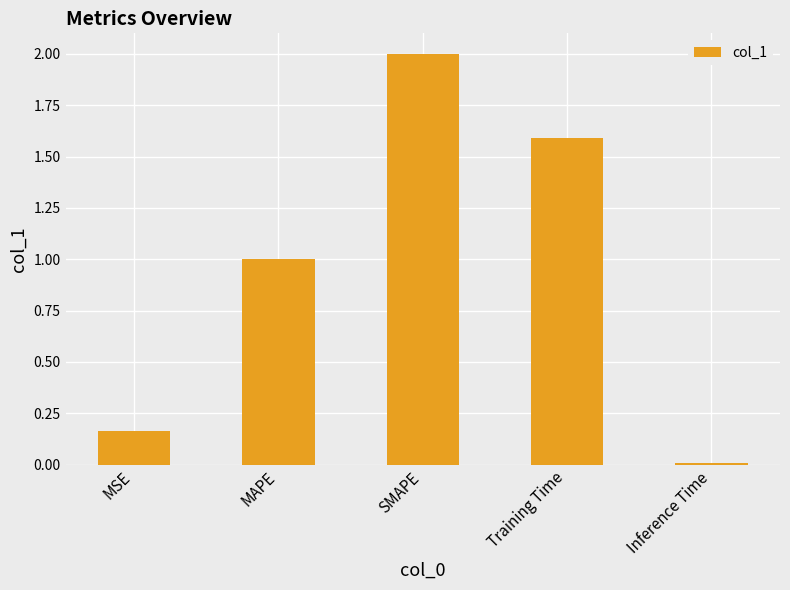

What is the average value?

1.0